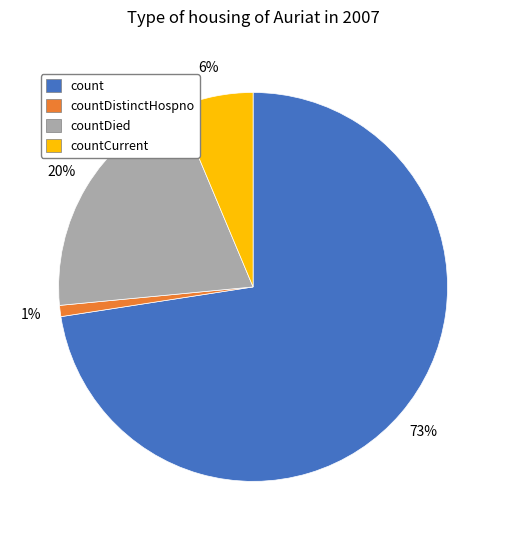

Which slice is the largest?

count